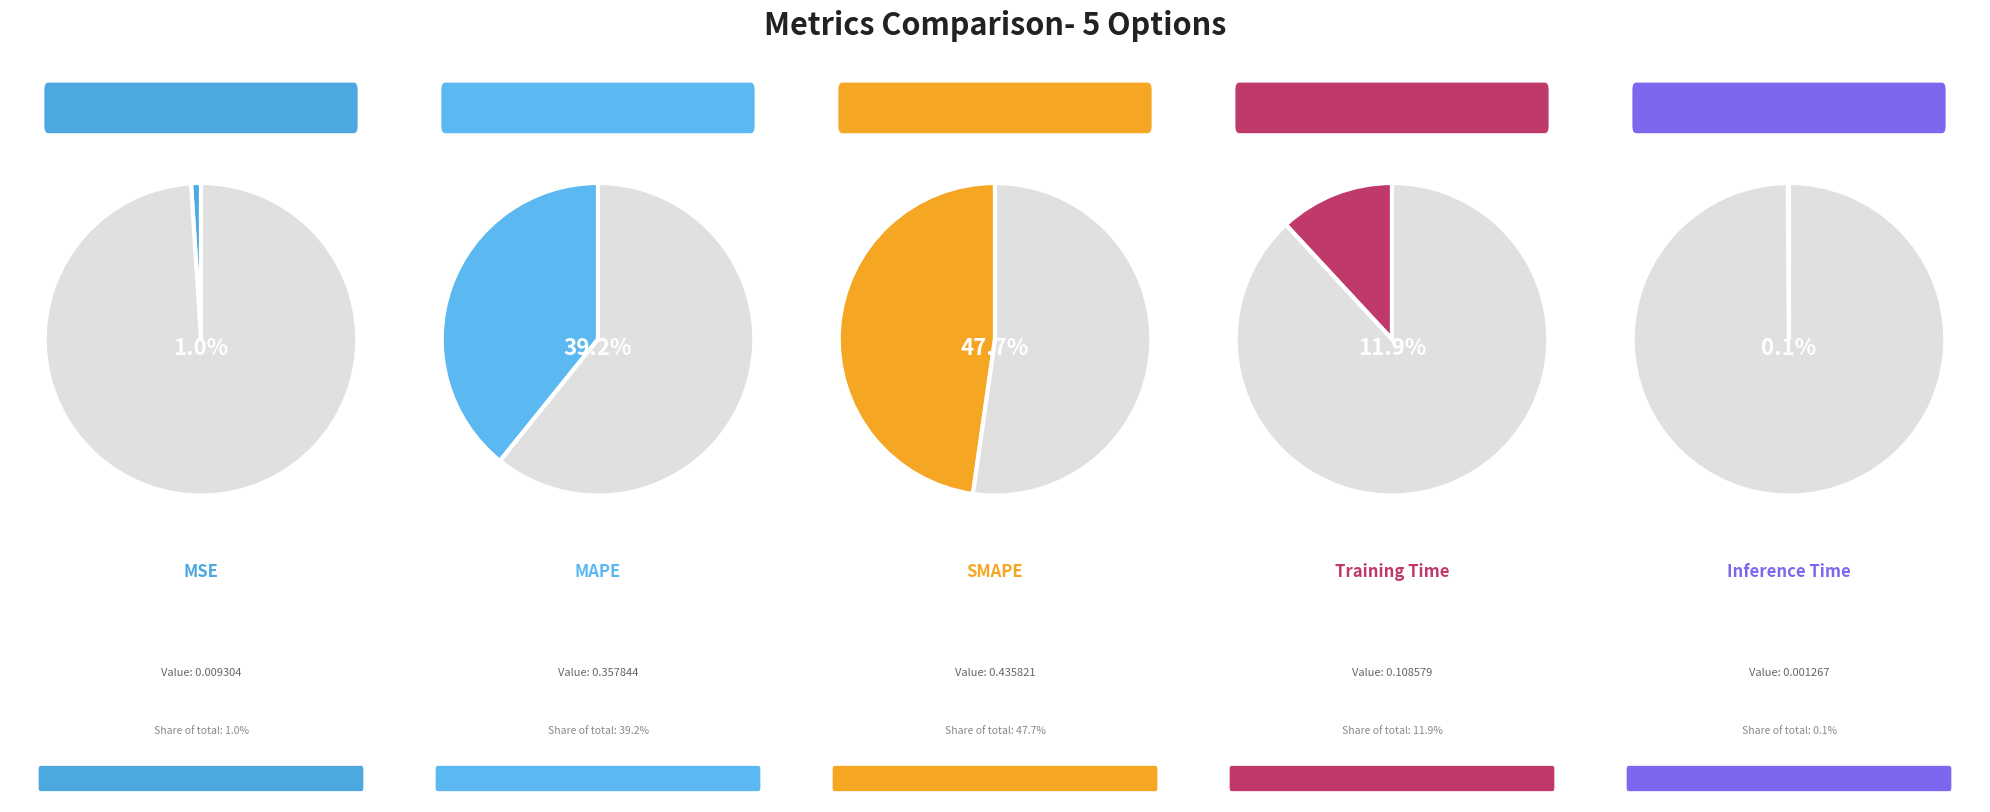

Which has a higher value, Training Time or SMAPE?

SMAPE